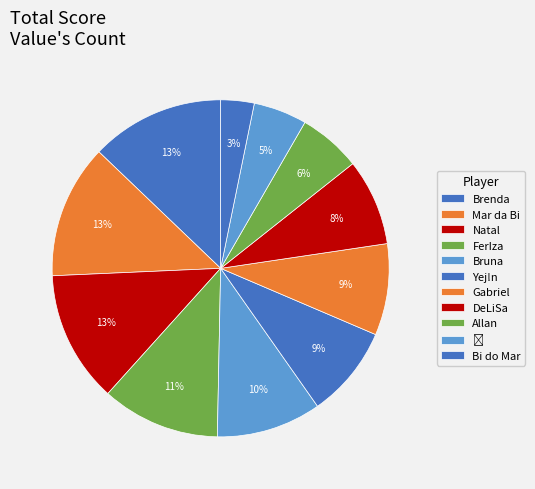

To the nearest percent, what portion does Bi do Mar represent?

3%